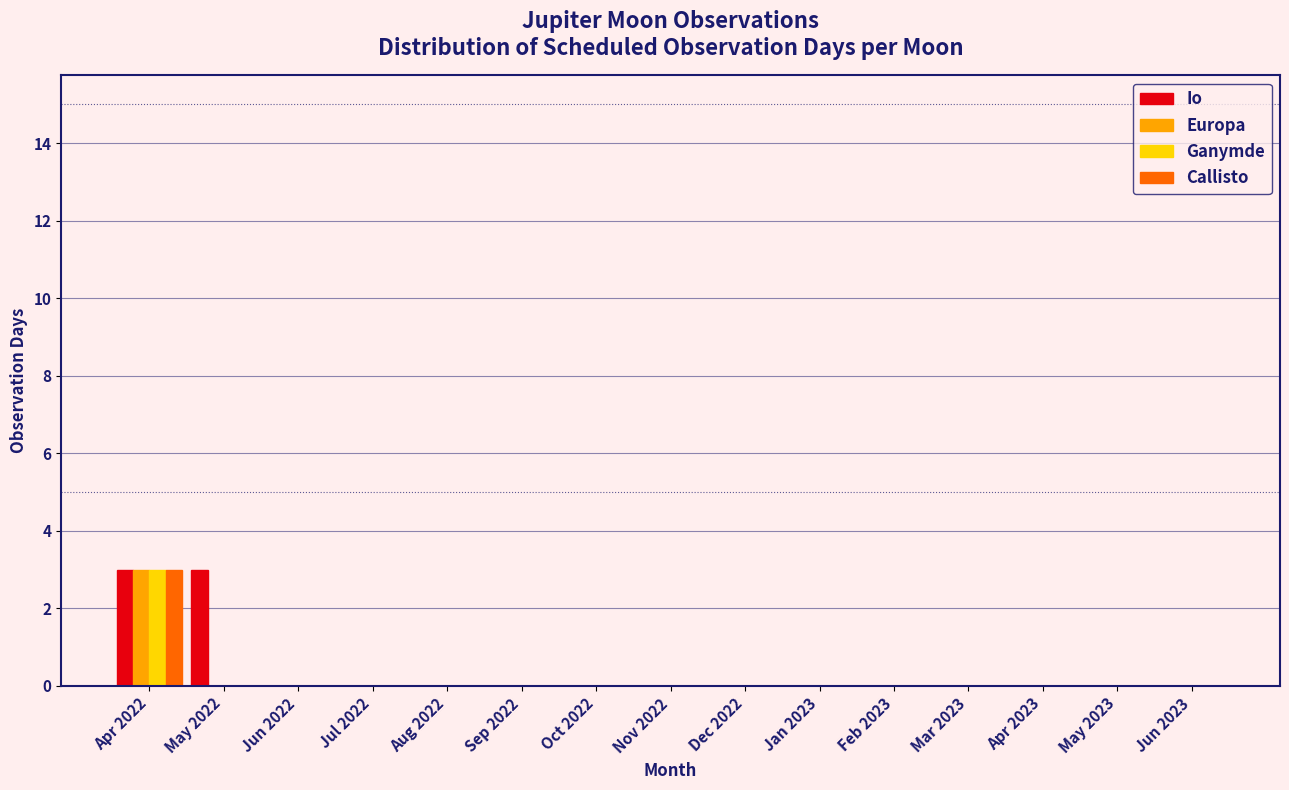

Which category has the highest value in the Europa series?

Apr 2022